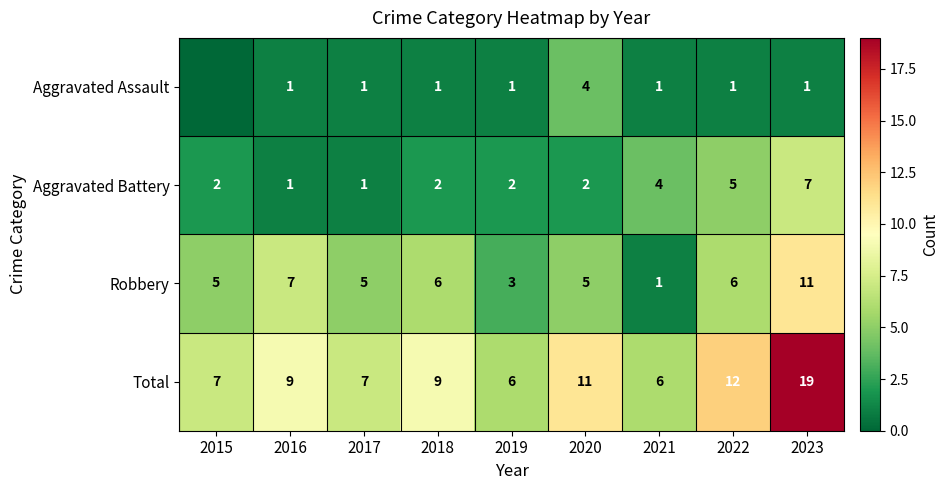

At 2019, list the series in order from largest to smallest.

Total, Robbery, Aggravated Battery, Aggravated Assault